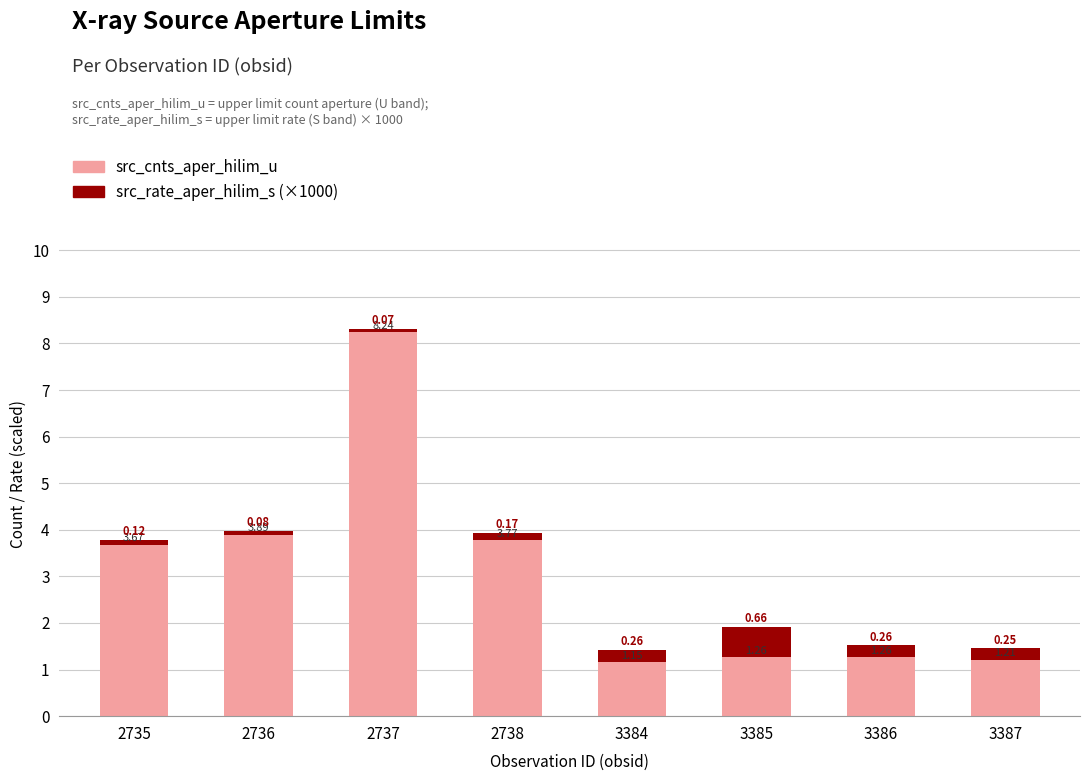

What is the total value across all series at 2738?

3.9